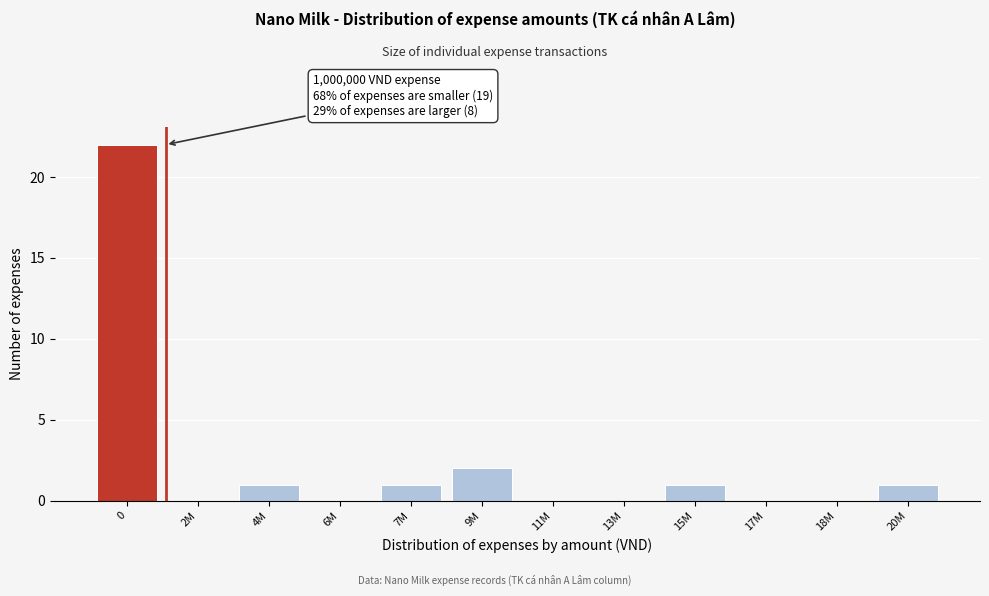

Reading left to right, list all the values displayed in this chart.

0=22	2M=0	4M=1	6M=0	7M=1	9M=2	11M=0	13M=0	15M=1	17M=0	18M=0	20M=1